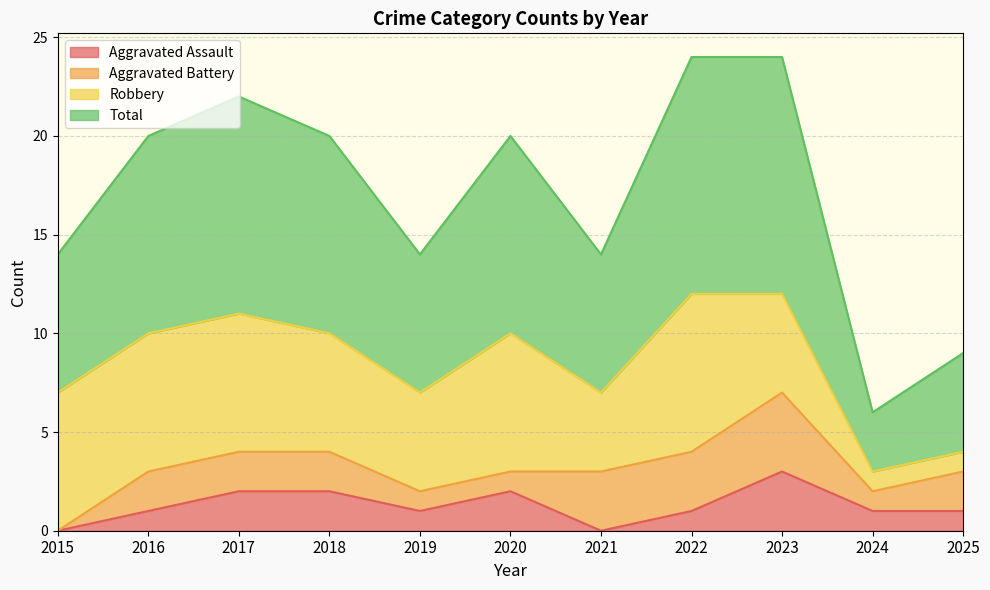

At which category is the sum across all series the highest?

2023